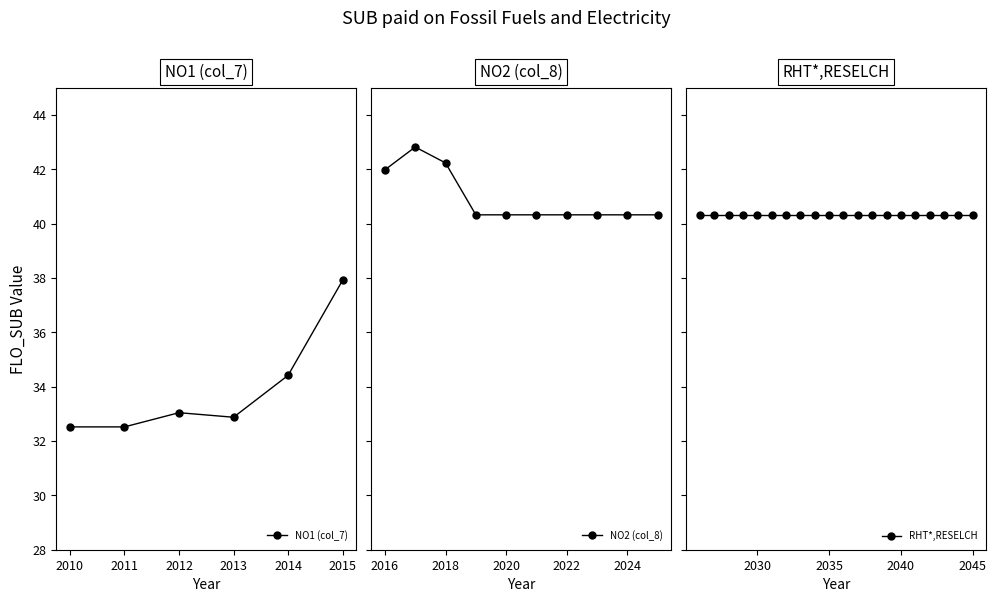

What is the lowest value of the NO1 (col_7) series?

32.5